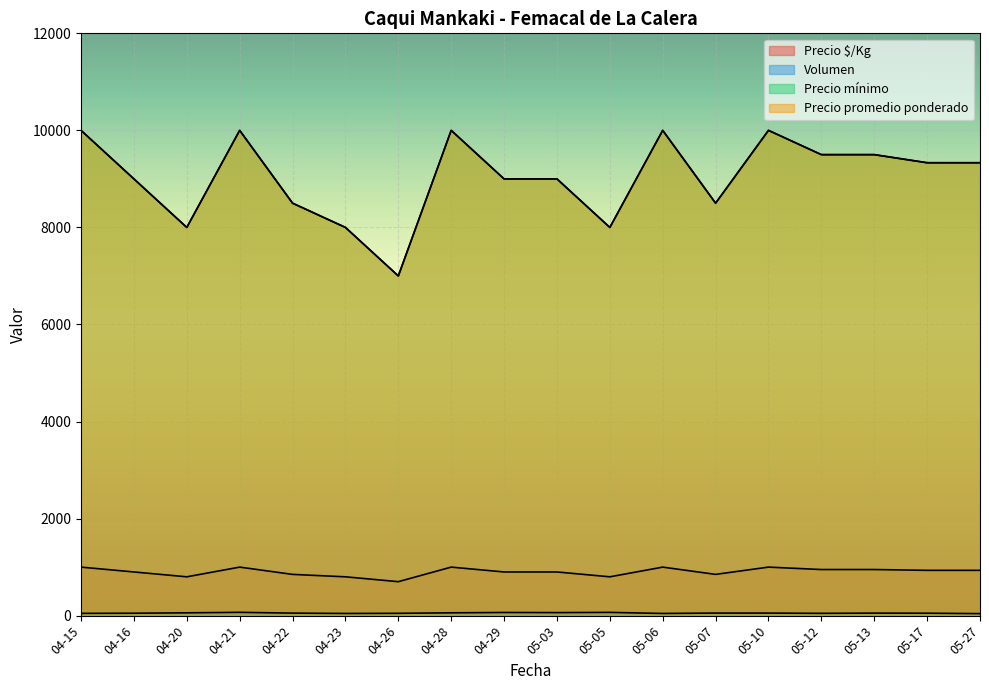

What is the sum of the Volumen values at 2021-05-12 and 2021-05-17?

90